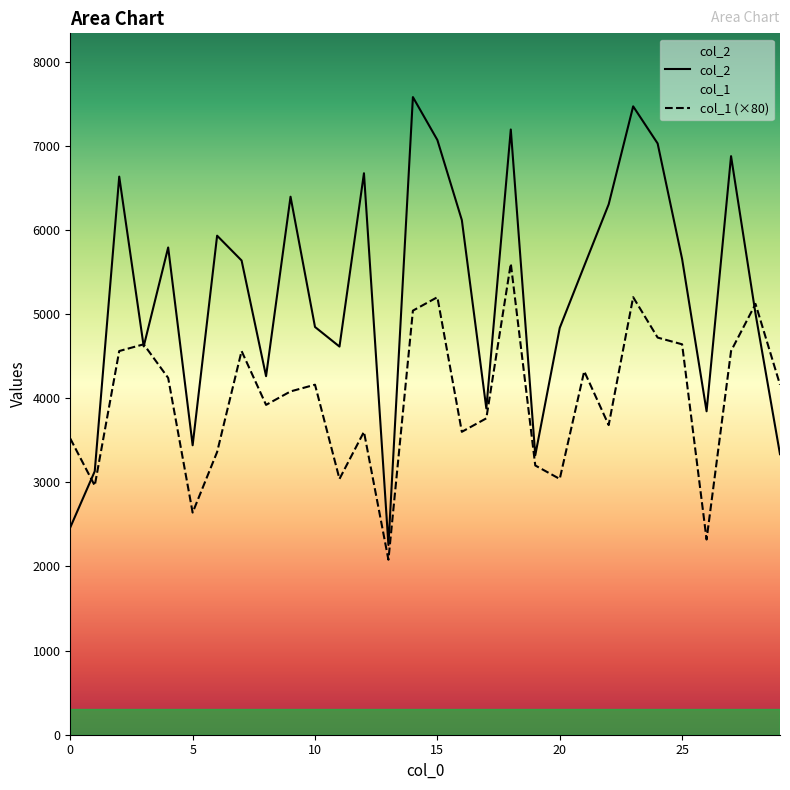

What is the label of the 30th point from the left?

29